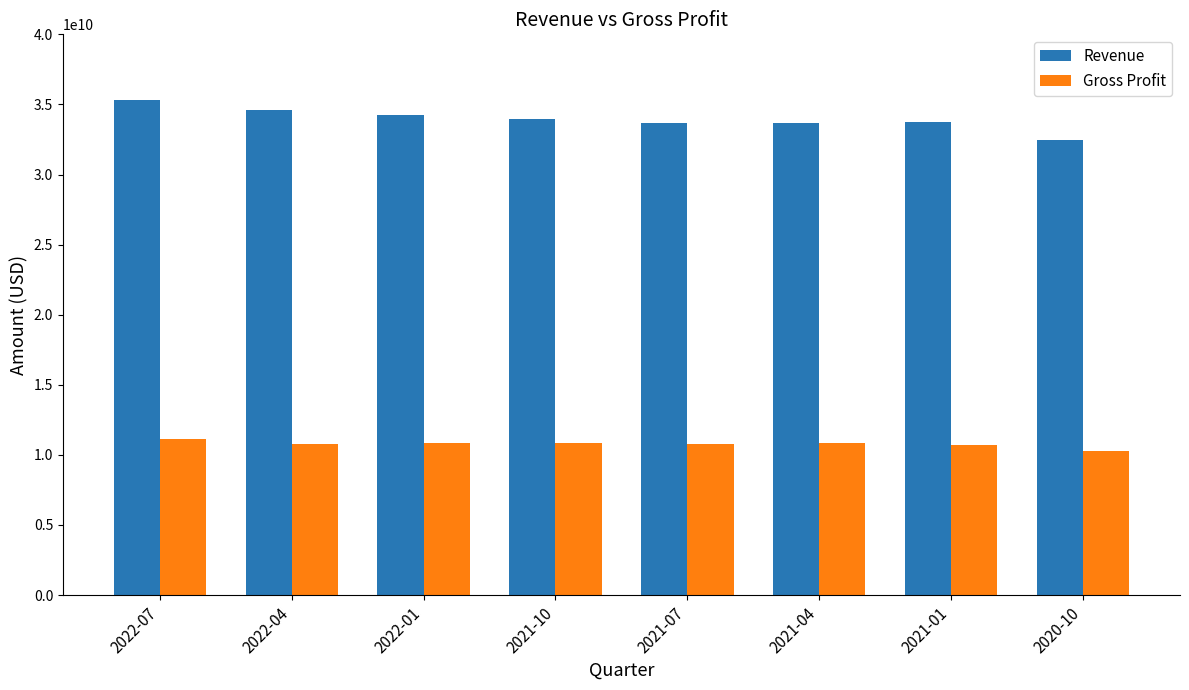

What position from the left is 2022-07?

1